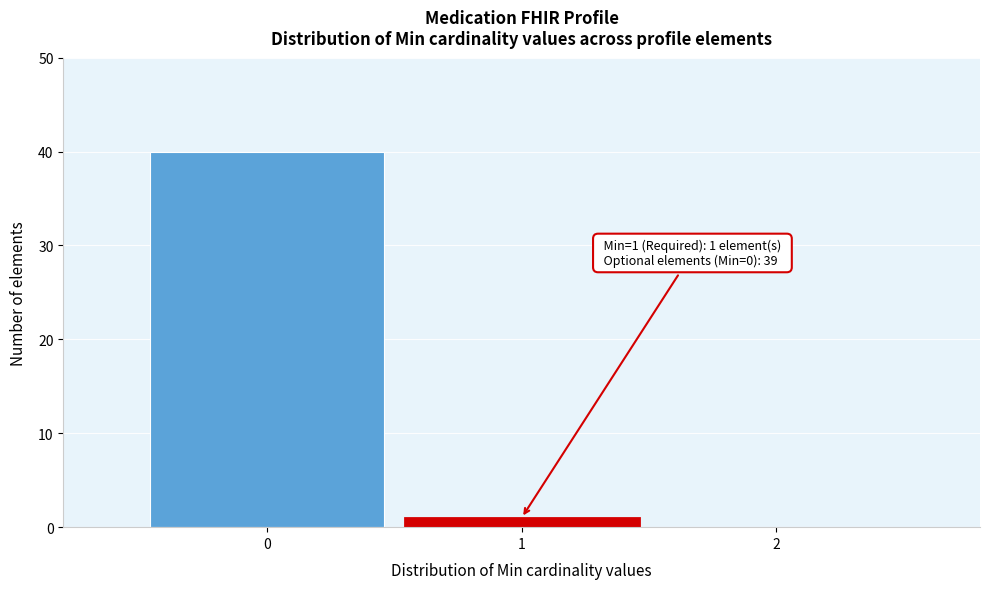

Over which range of the x-axis is the bar tallest?

-0.5 to 0.5